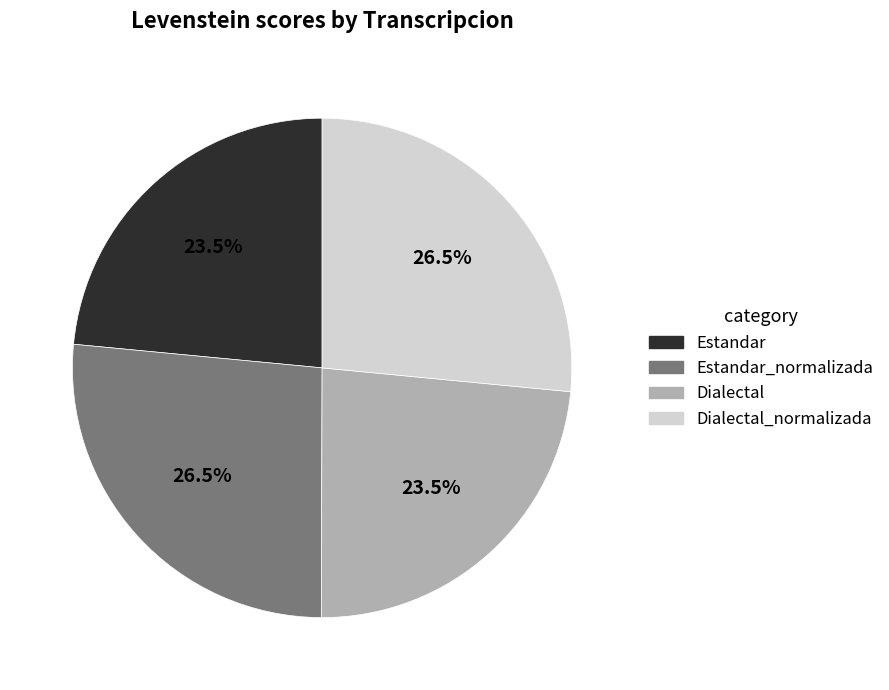

Does Dialectal_normalizada represent more than half of the total?

No